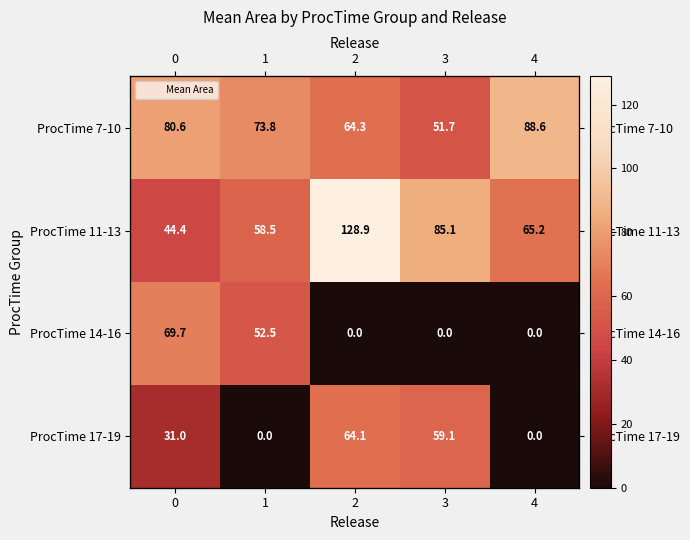

What is the difference between the maximum and minimum values in the ProcTime 14-16 series?

69.7